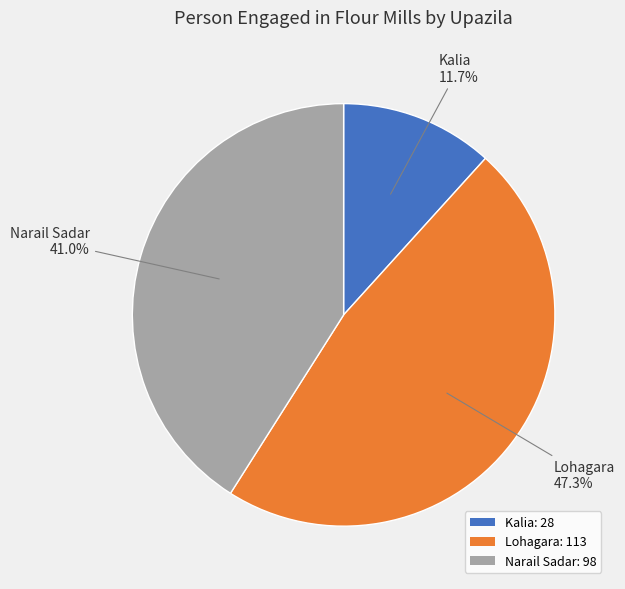

What is the ratio of the value at Narail Sadar: 98 to the value at Lohagara: 113?

0.9